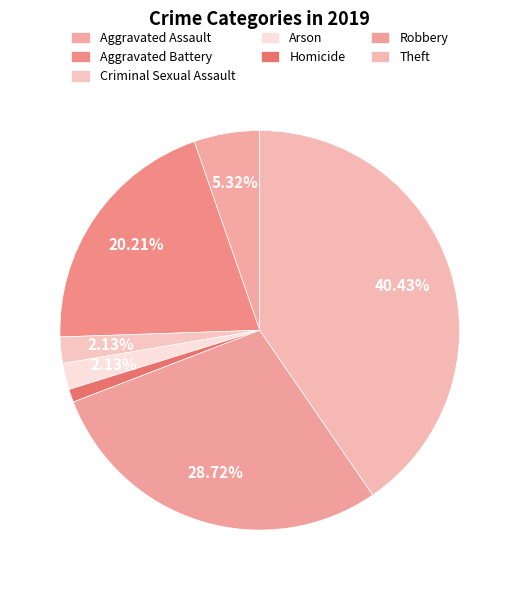

True or false: Aggravated Assault accounts for 1% of the total.

False